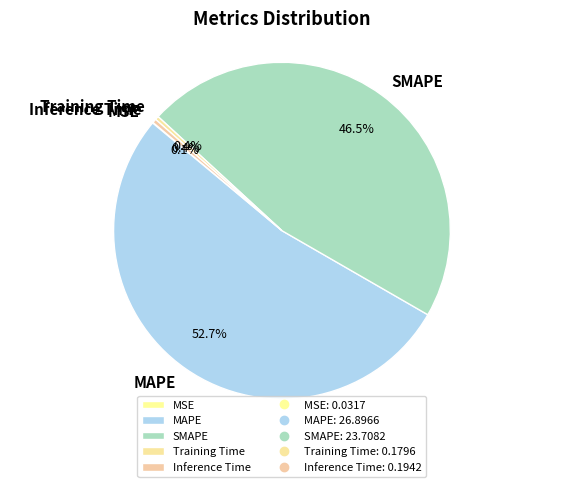

The Training Time slice represents 8% of the pie. True or false?

False